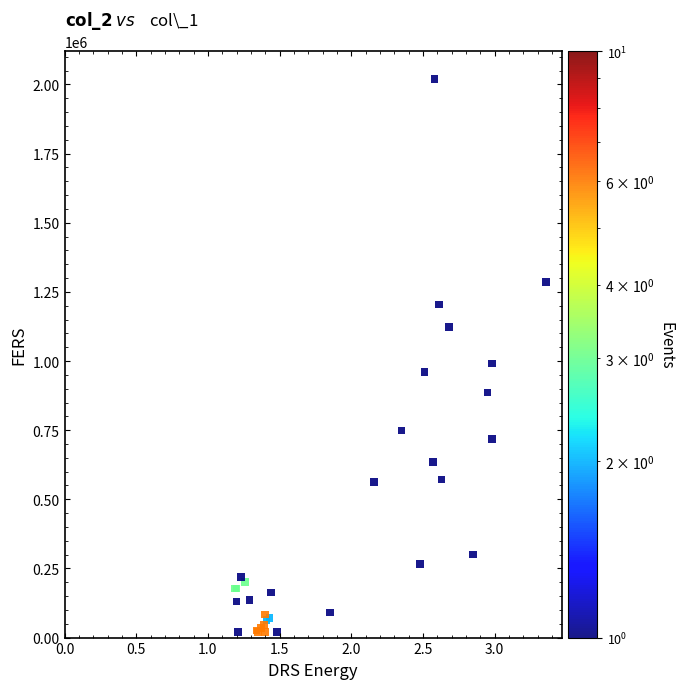

What Y value in the scatter plot is closest to 1020000?

991000